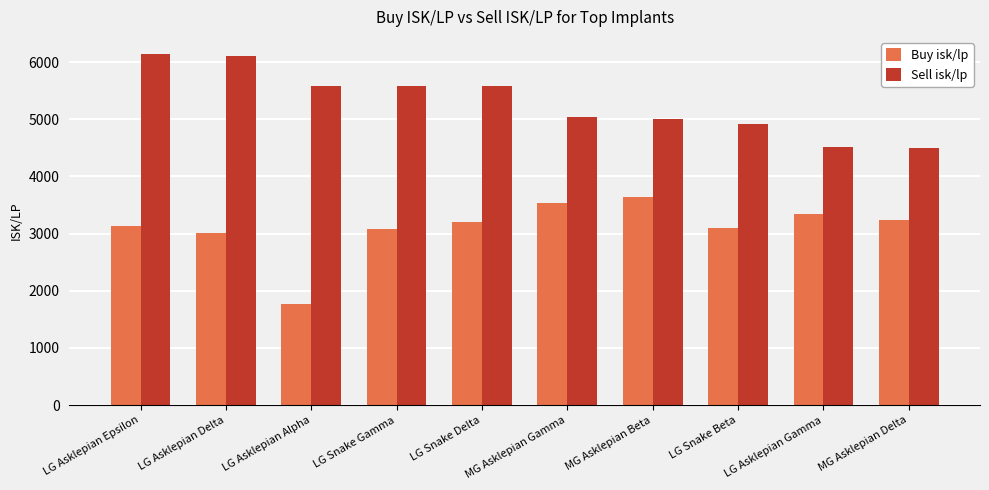

Which series changed the most between LG Asklepian Epsilon and LG Snake Gamma?

Sell isk/lp